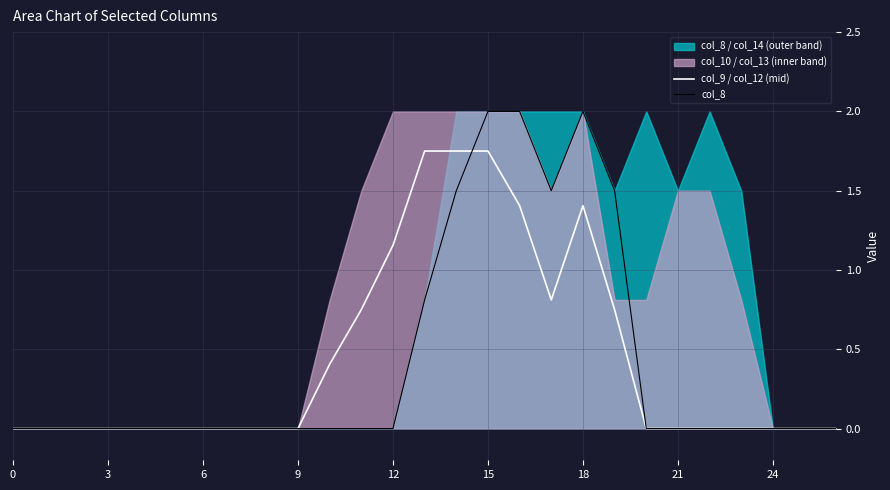

True or false: col_9 / col_12 (mid) has a value of 0.0 at 21.

True